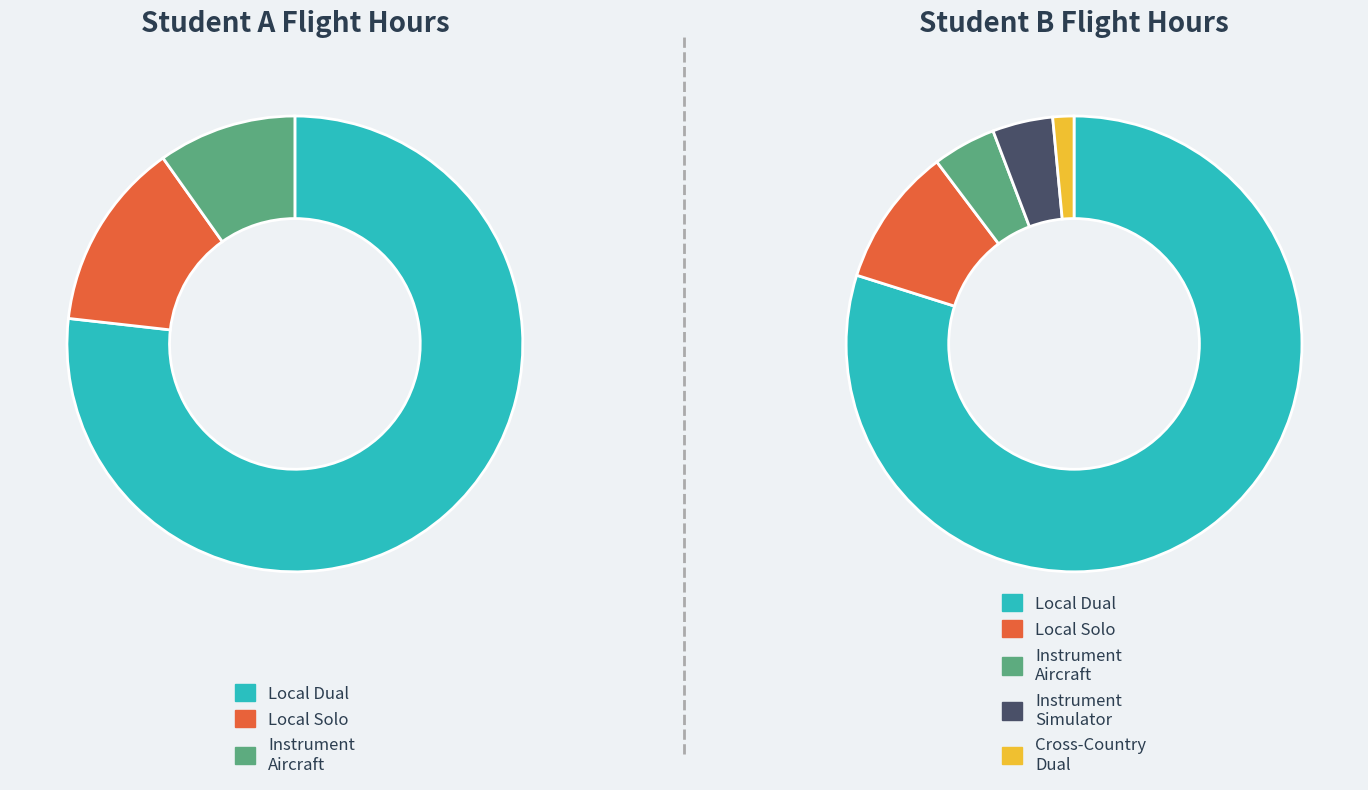

Is there any slice that represents more than half of the pie?

Yes